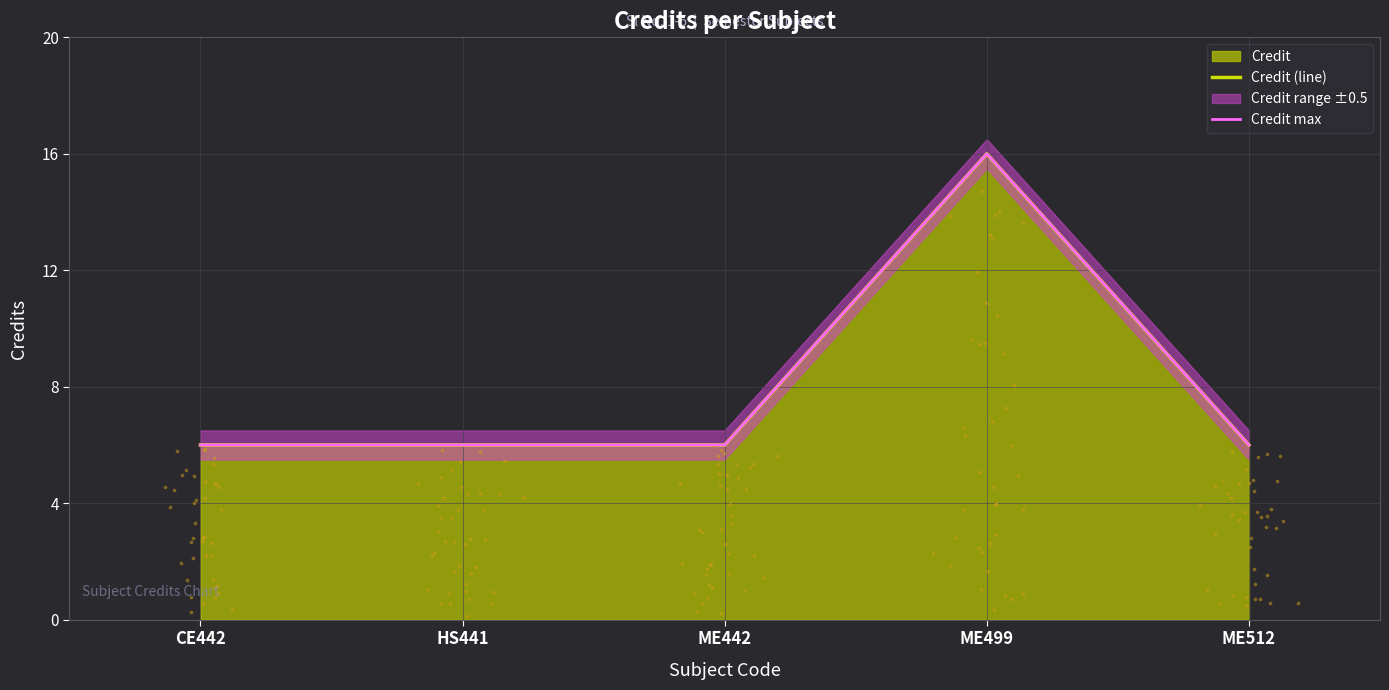

Which series reaches the minimum Y coordinate?

Credit (line)